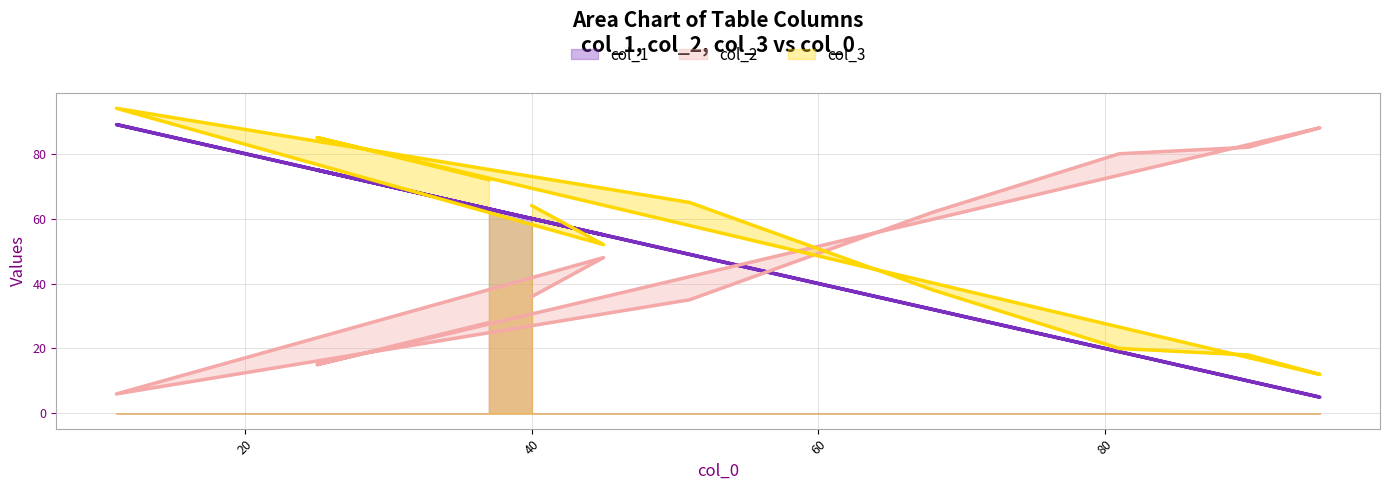

How many lines are shown in the chart?

3